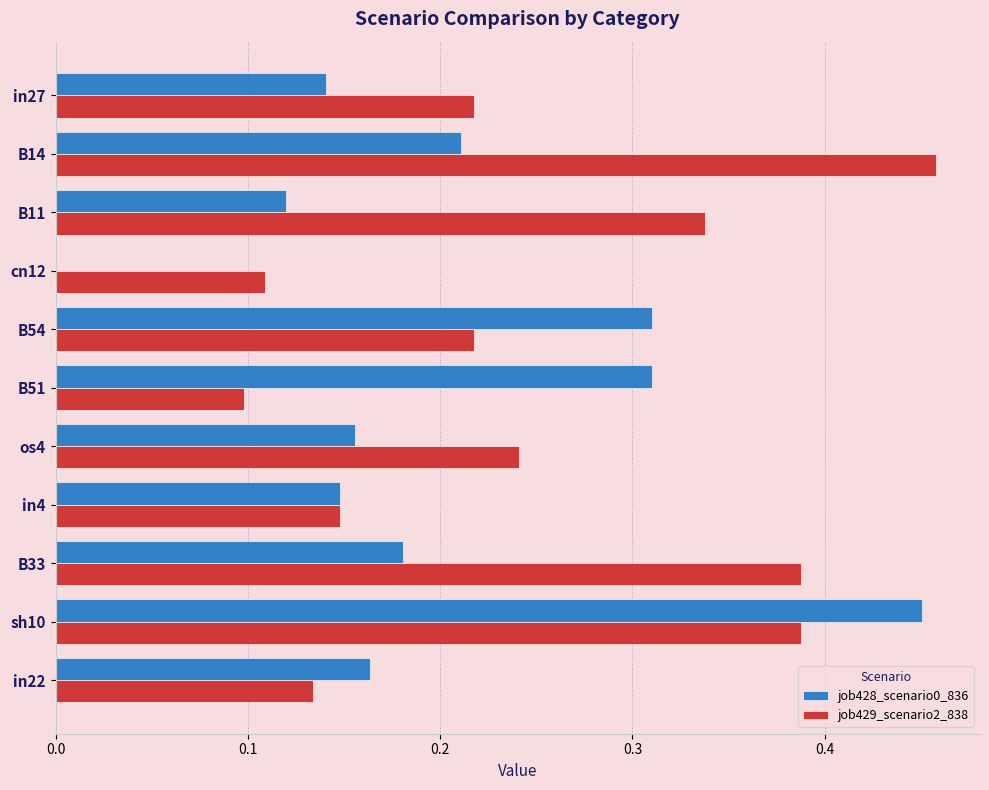

Which category has the highest value in the job429_scenario2_838 series?

B14